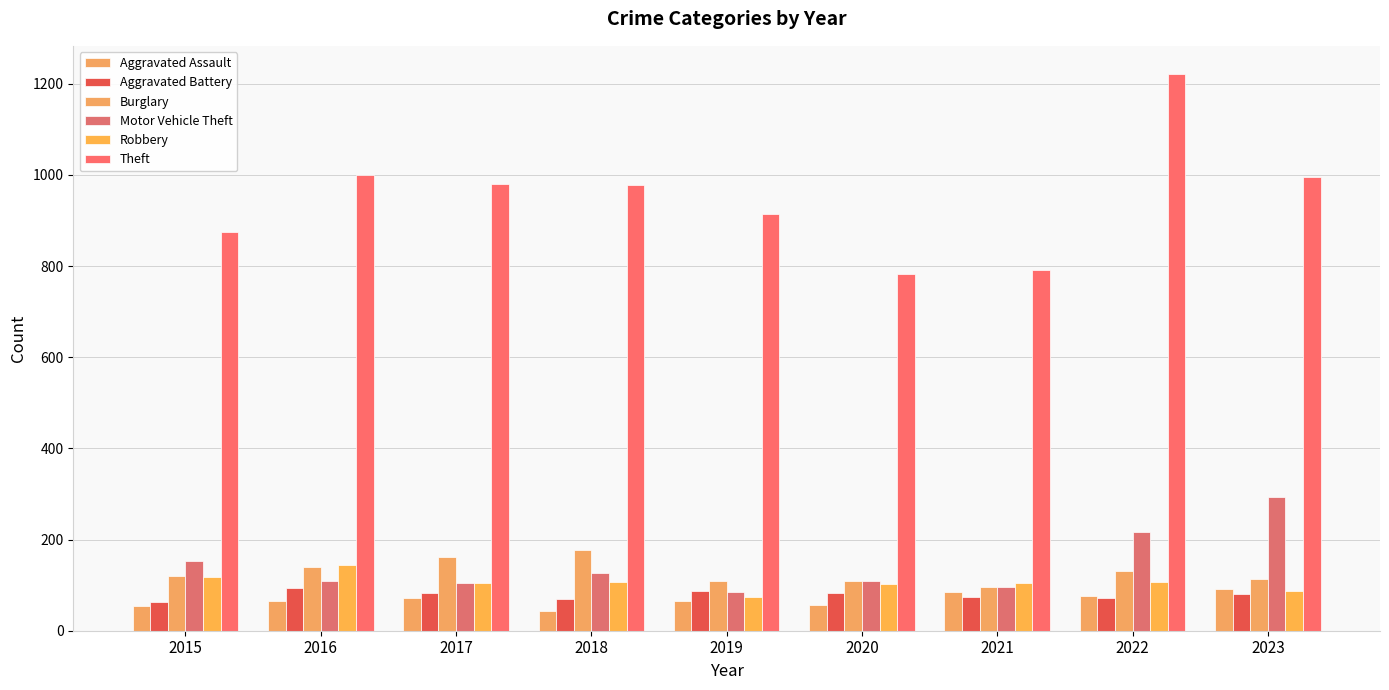

What is the total value across all series at 2022?

1825